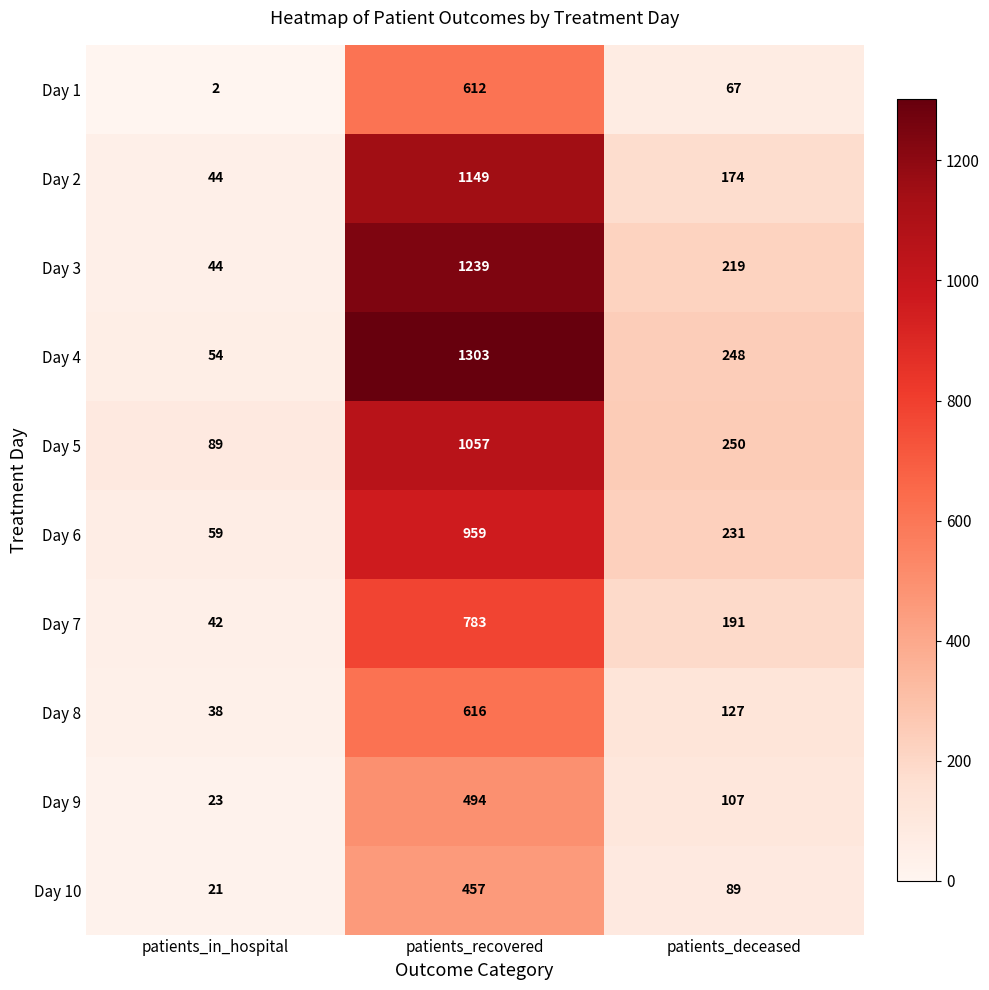

What is the sum of the Day 1 values at patients_recovered and patients_deceased?

679